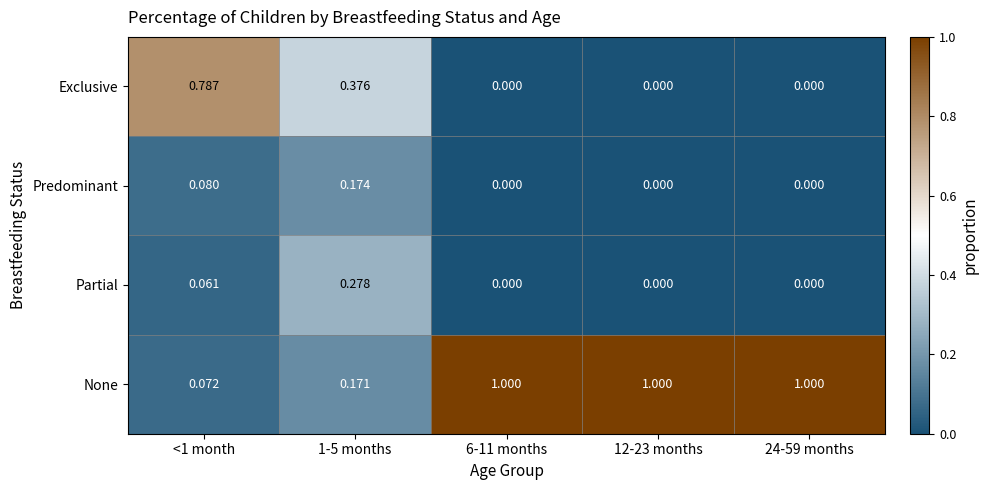

List the series in order of their peak value, highest first.

None, Exclusive, Partial, Predominant